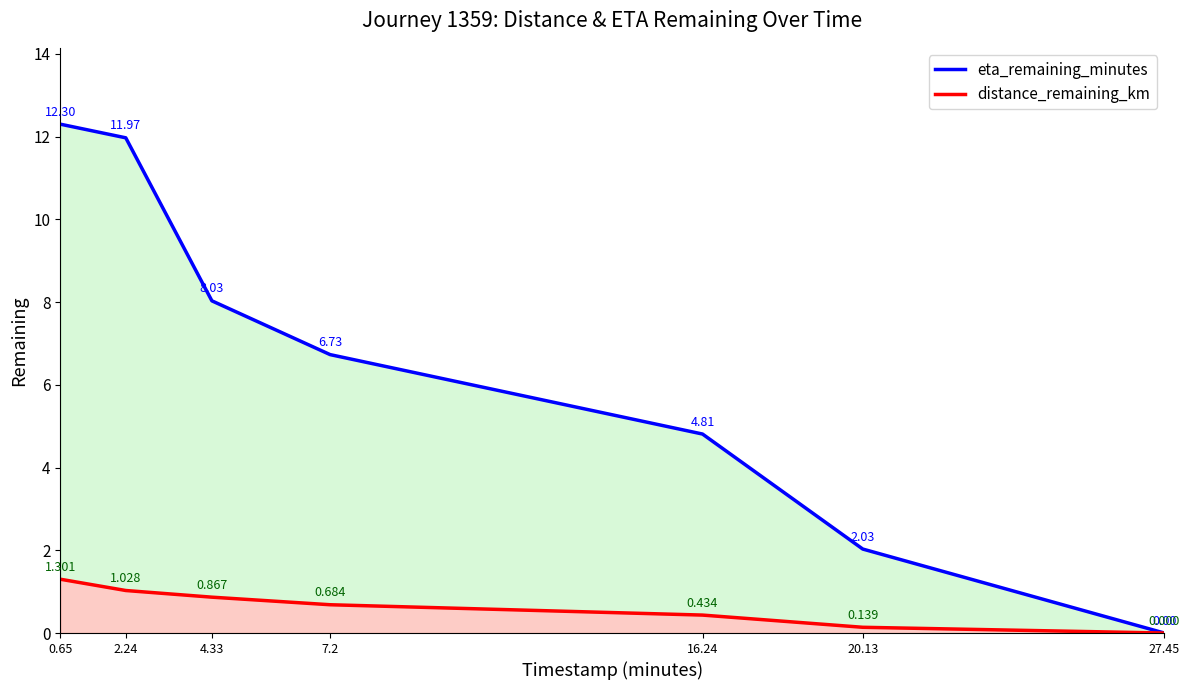

How many positive values does the distance_remaining_km series have?

6